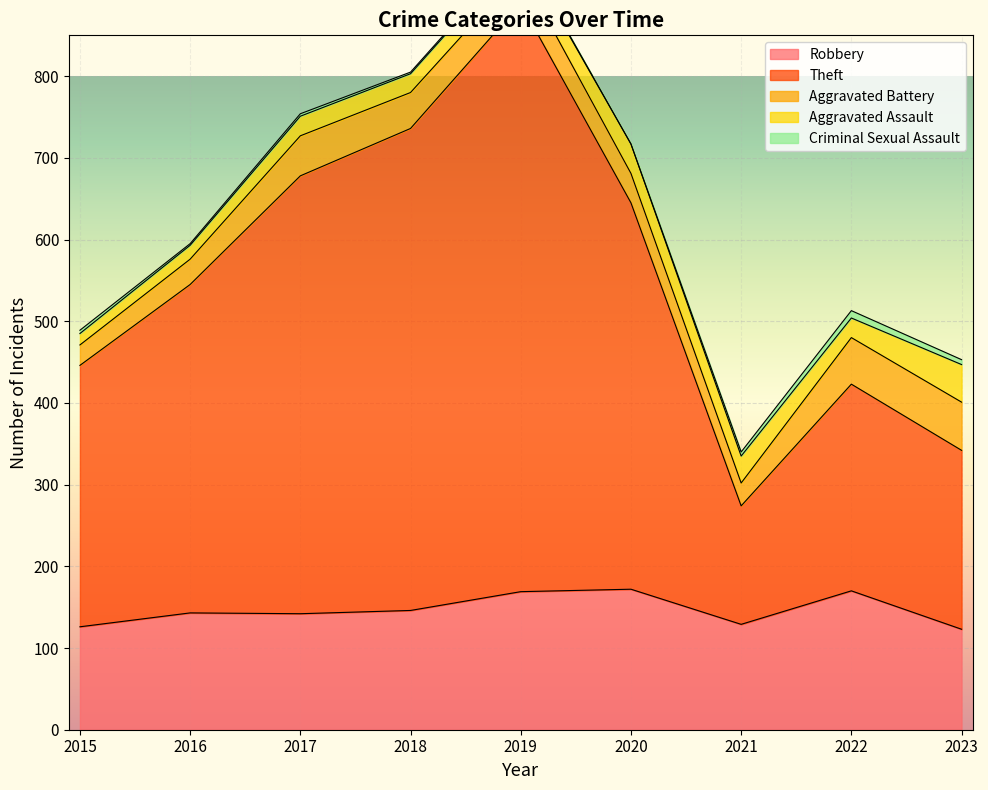

What is the sum of the Aggravated Battery values at 2019 and 2023?

99